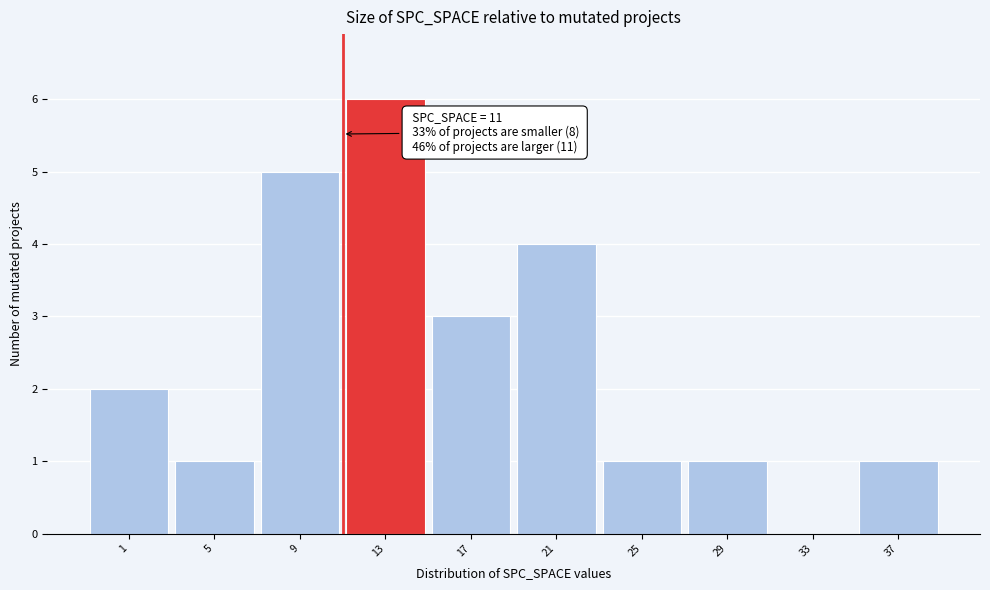

Which range on the x-axis has the tallest bar?

11 to 15